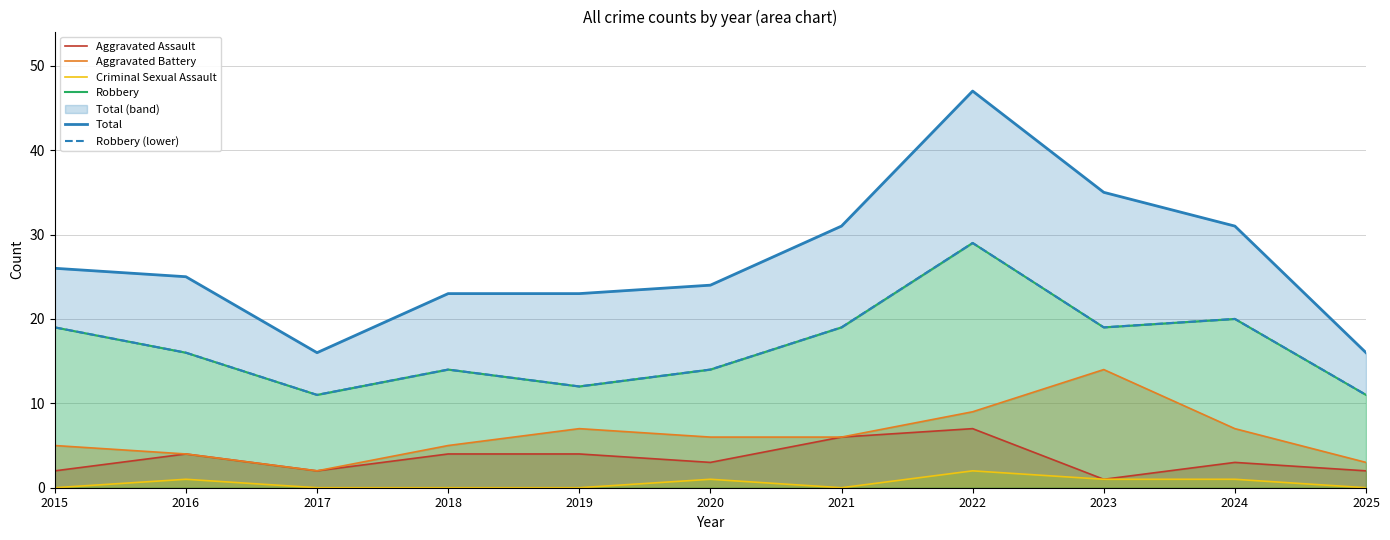

Which label corresponds to the largest value in the chart?

2022